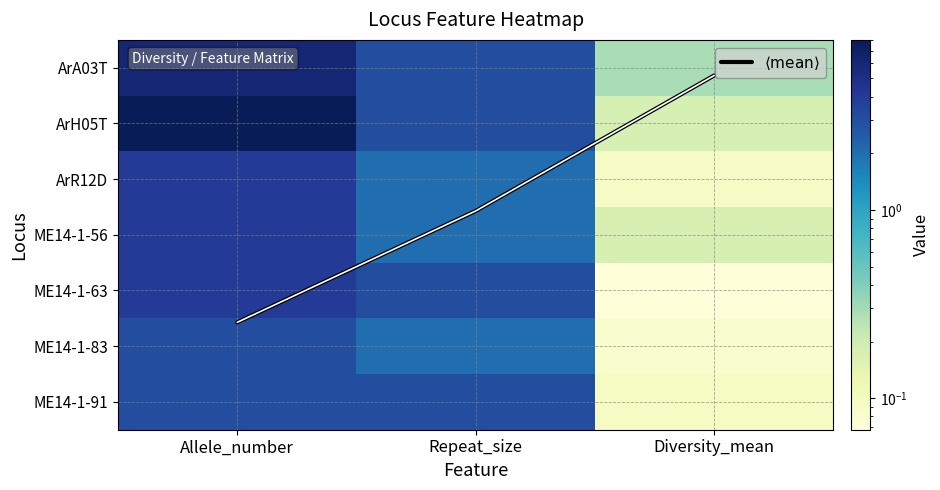

Which series has the largest total across all categories?

ArH05T